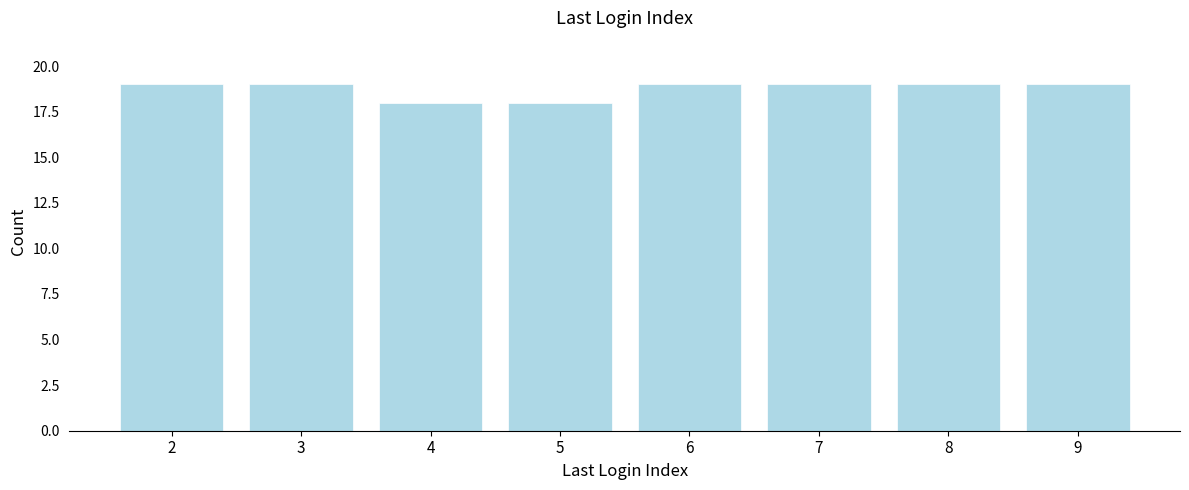

Reading right to left, what are all the values shown in this chart?

19	19	19	19	18	18	19	19